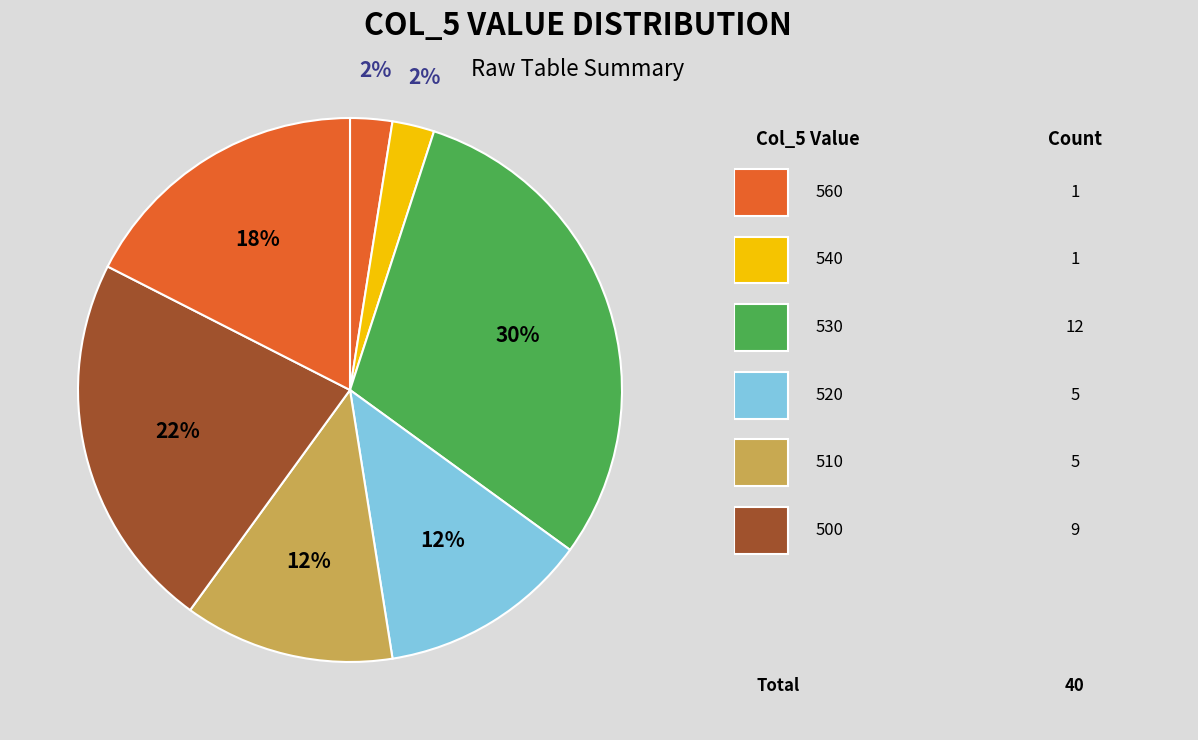

How many slices are in this pie chart?

7